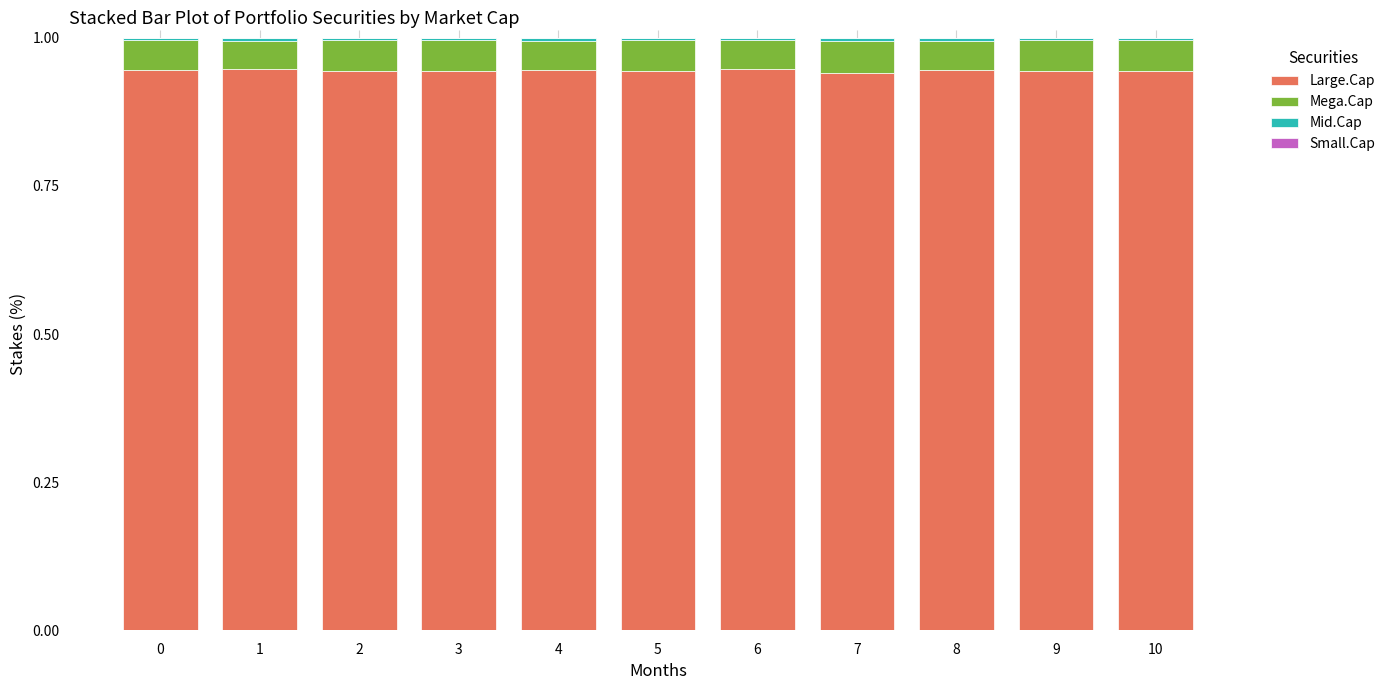

At which label is Mega.Cap closest to 0?

1